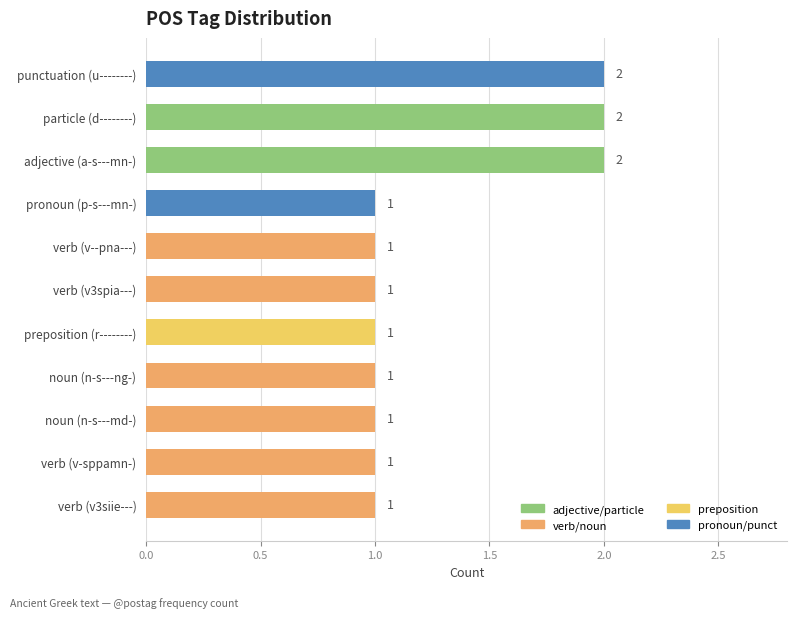

What is the difference between the maximum and second lowest values?

1